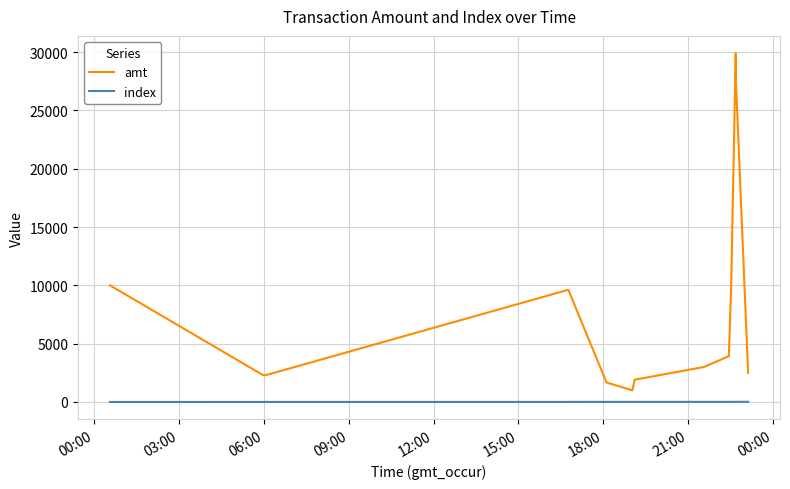

Which series has the largest total across all categories?

amt